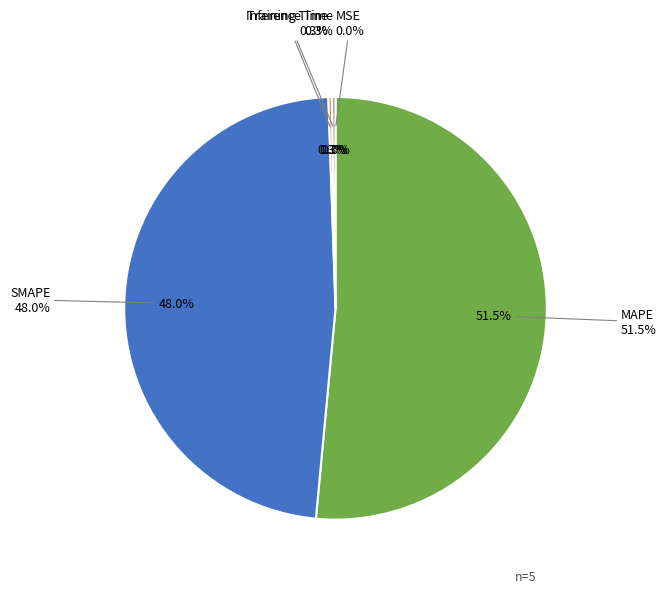

What portion of the pie excludes SMAPE?

52.0%